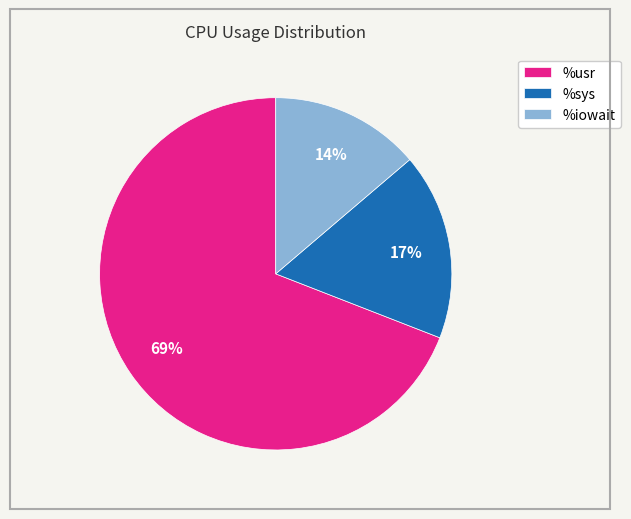

Which has a higher value, %usr or %iowait?

%usr